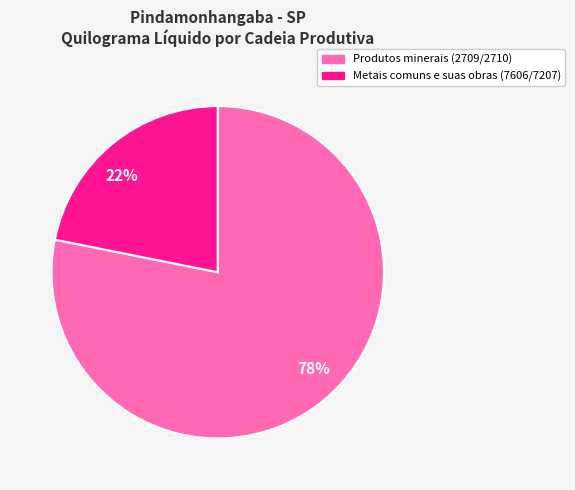

The 78% slice represents 78% of the pie. True or false?

True